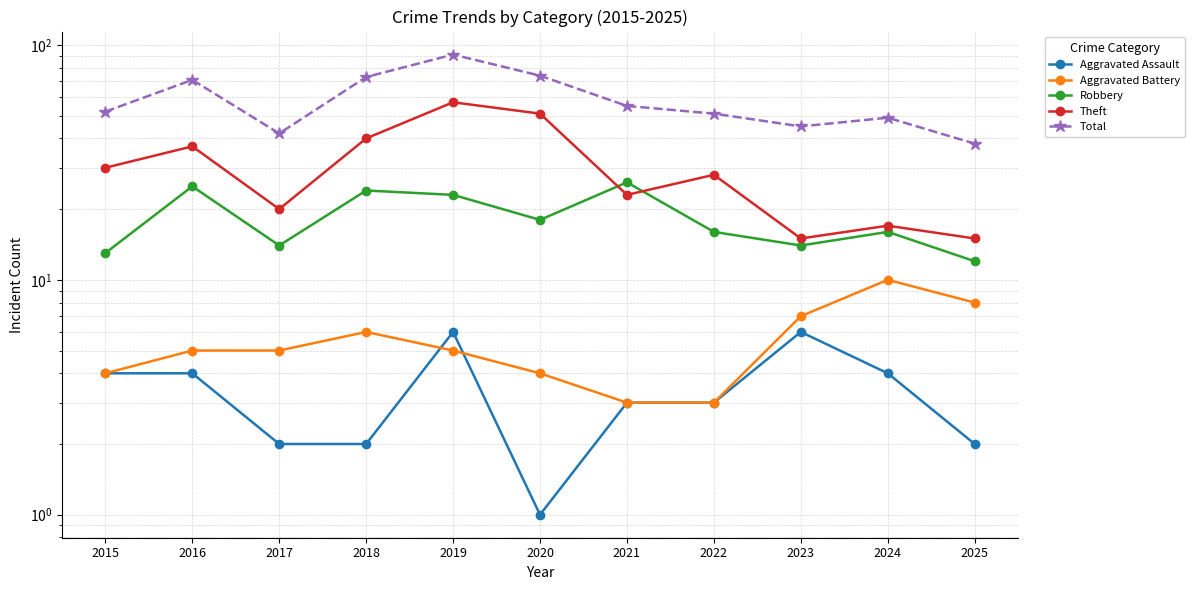

How many interior local peaks does the Theft series have?

4